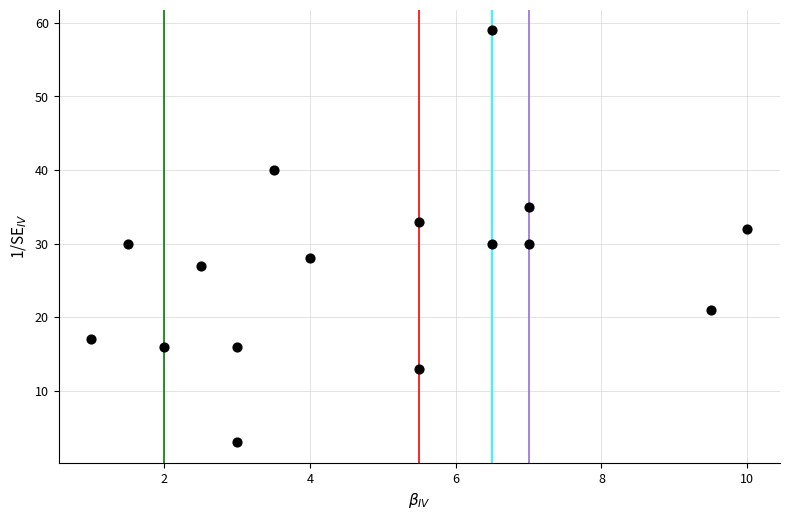

What is the range of Y values (max minus min)?

56